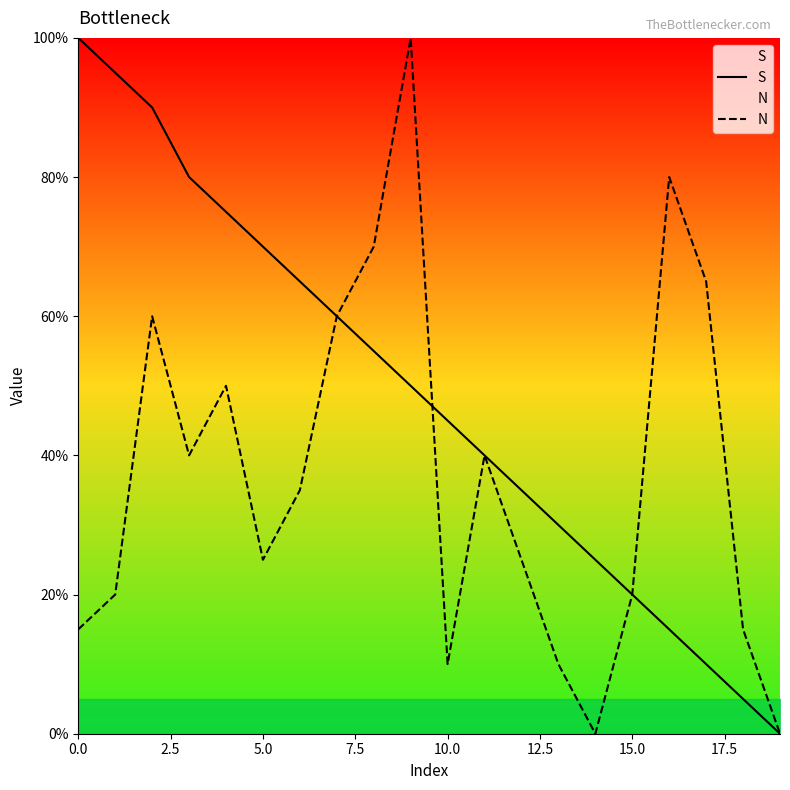

True or false: N has a value of 10.7 at 5.0.

False